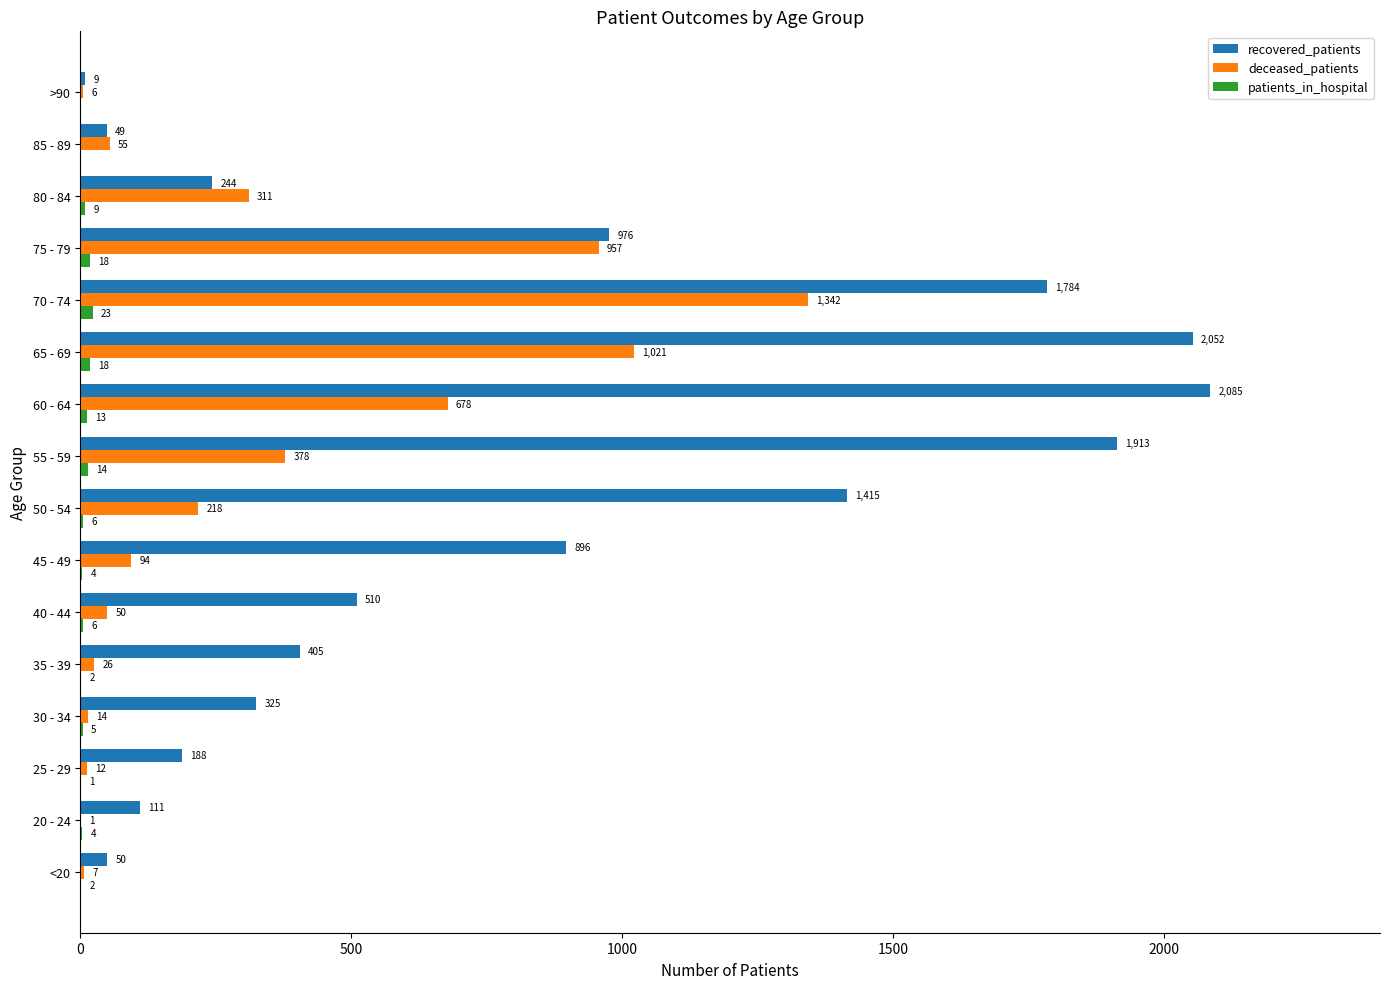

Which series has the widest spread of values?

recovered_patients